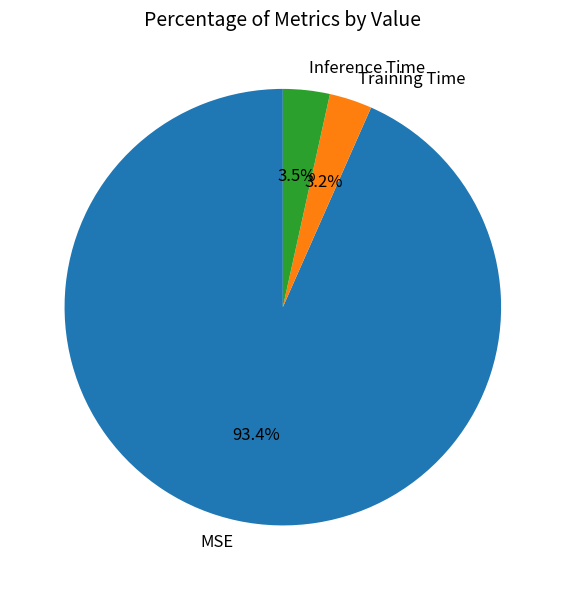

How many segments does this pie chart have?

3